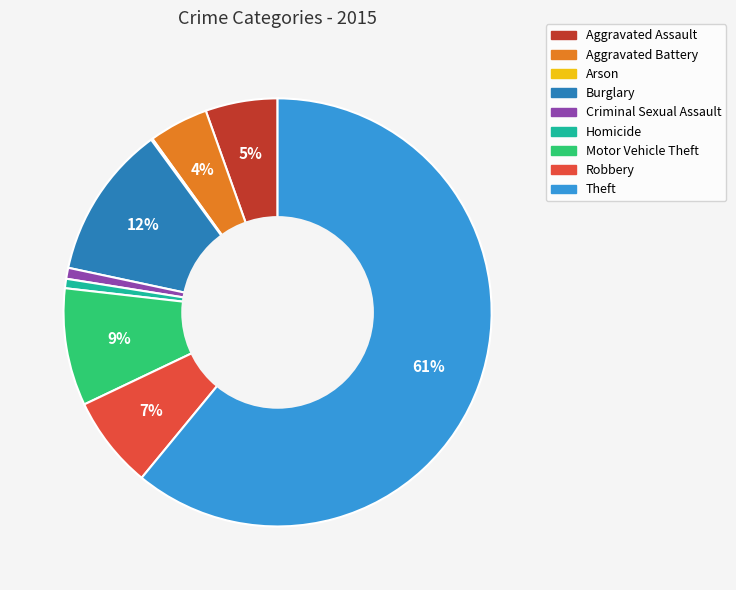

To the nearest percent, what is the combined percentage of Aggravated Battery and Robbery?

11%